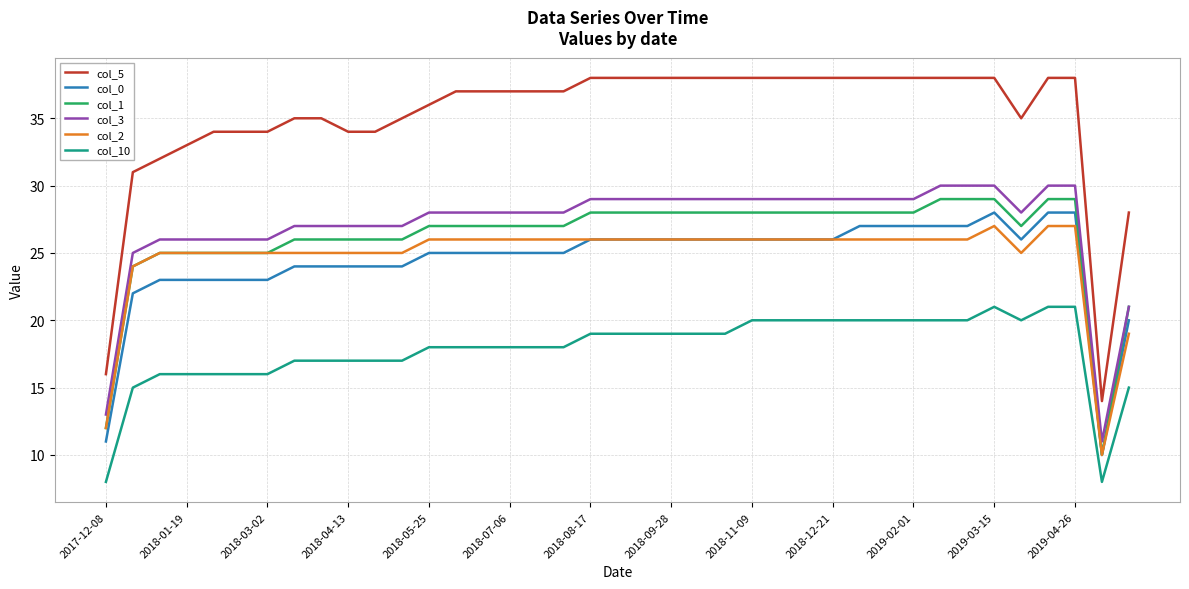

What is the minimum value for col_5?

14